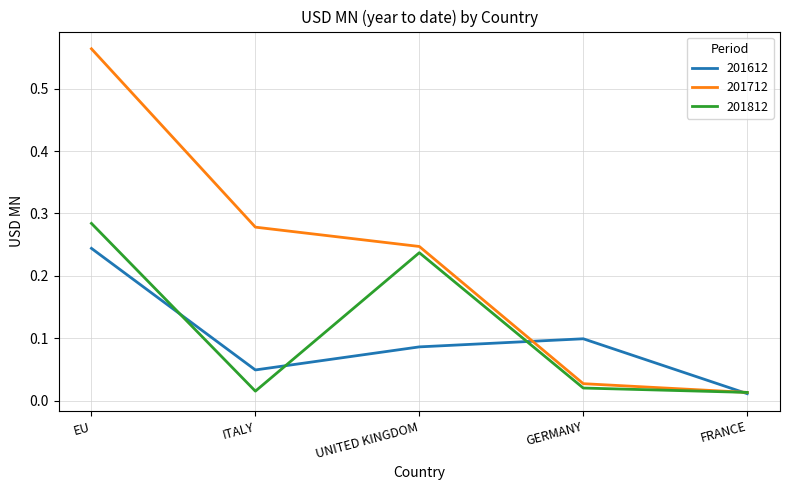

Count the number of data series in this chart.

3